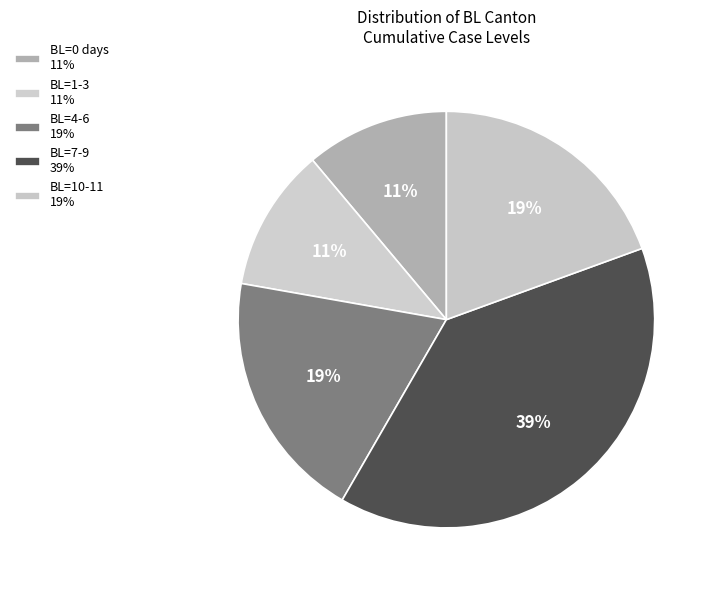

How many slices are in this pie chart?

5